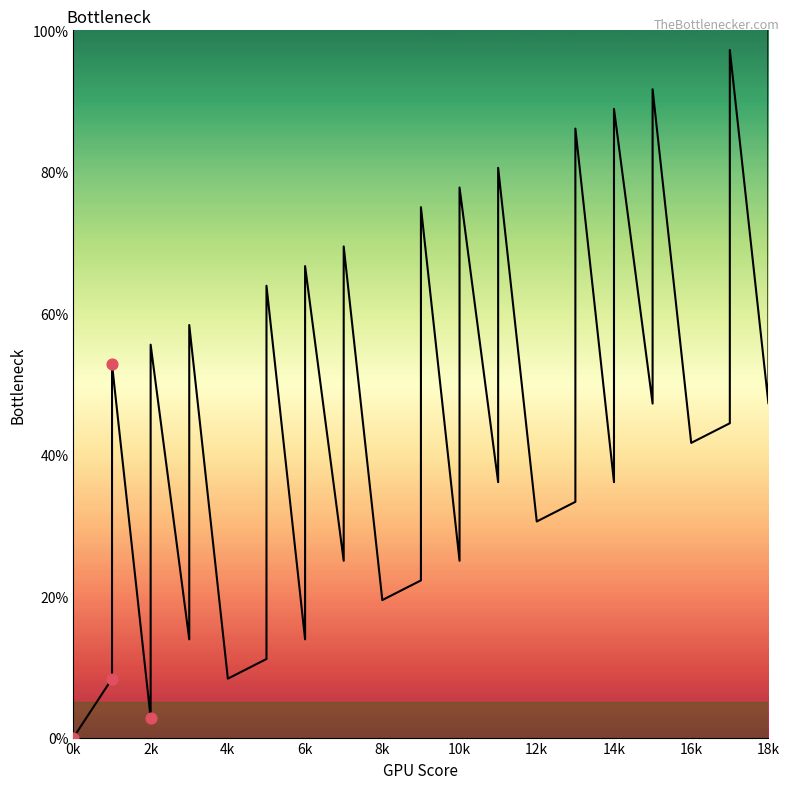

Which has a higher value, 2k or 13?

13